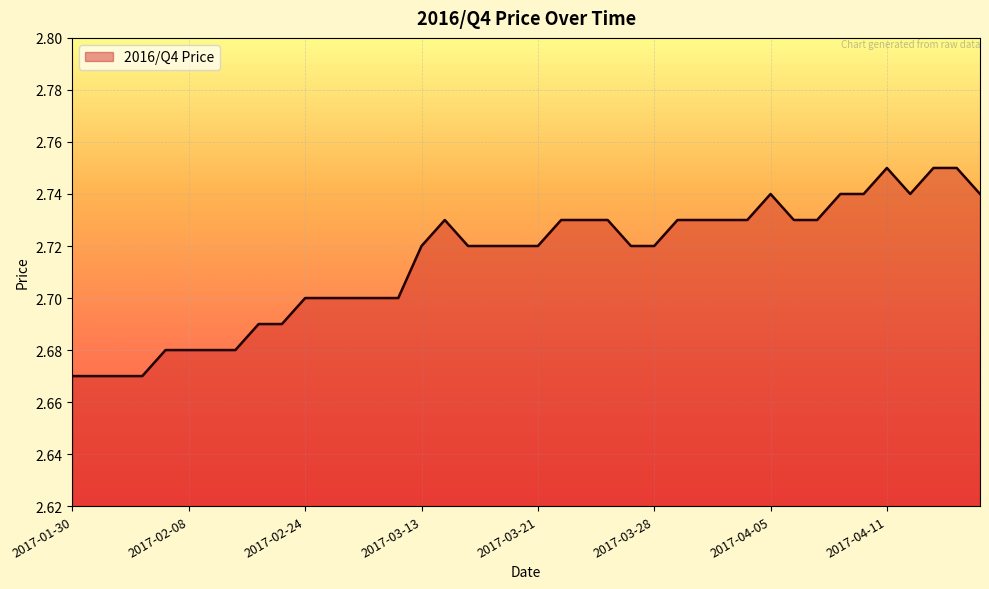

Does the chart display data point markers on the line(s)?

No